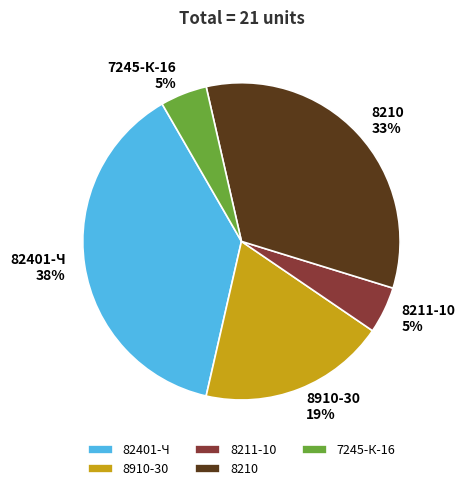

Which slice is the largest?

82401-Ч